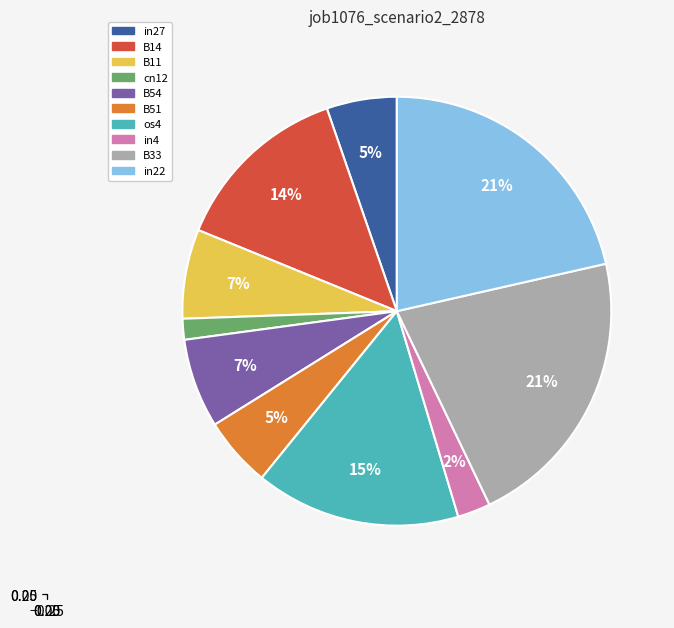

To the nearest percent, what portion does cn12 represent?

2%